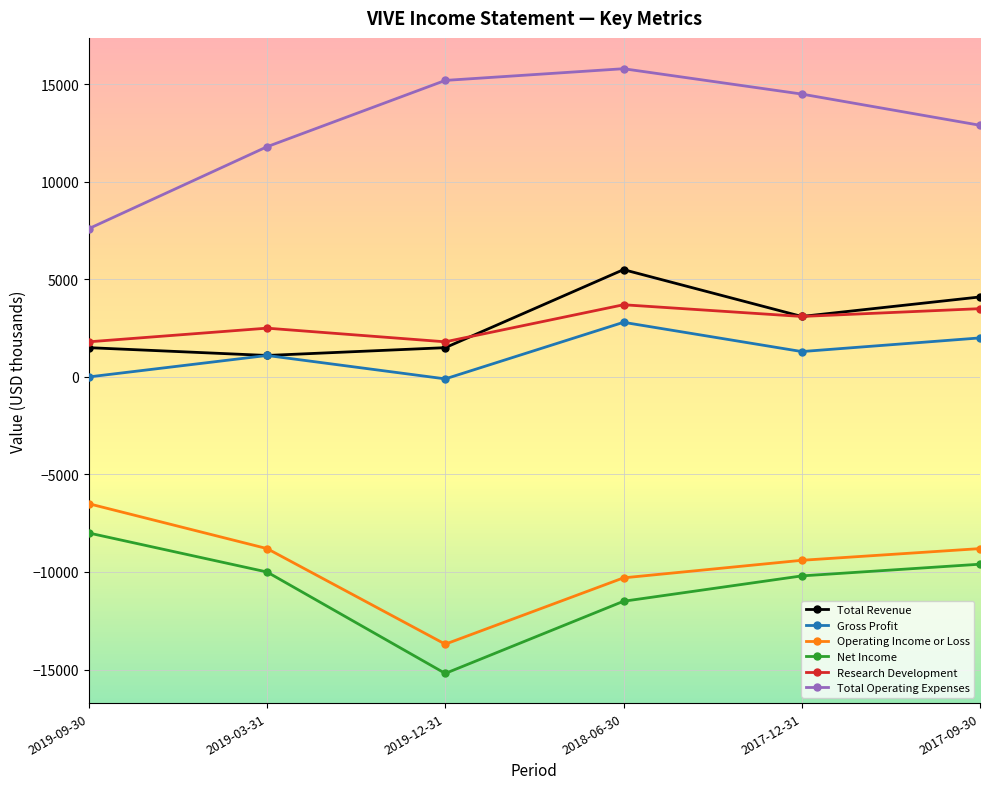

Rank the series at 2018-06-30 from highest to lowest value.

Total Operating Expenses, Total Revenue, Research Development, Gross Profit, Operating Income or Loss, Net Income